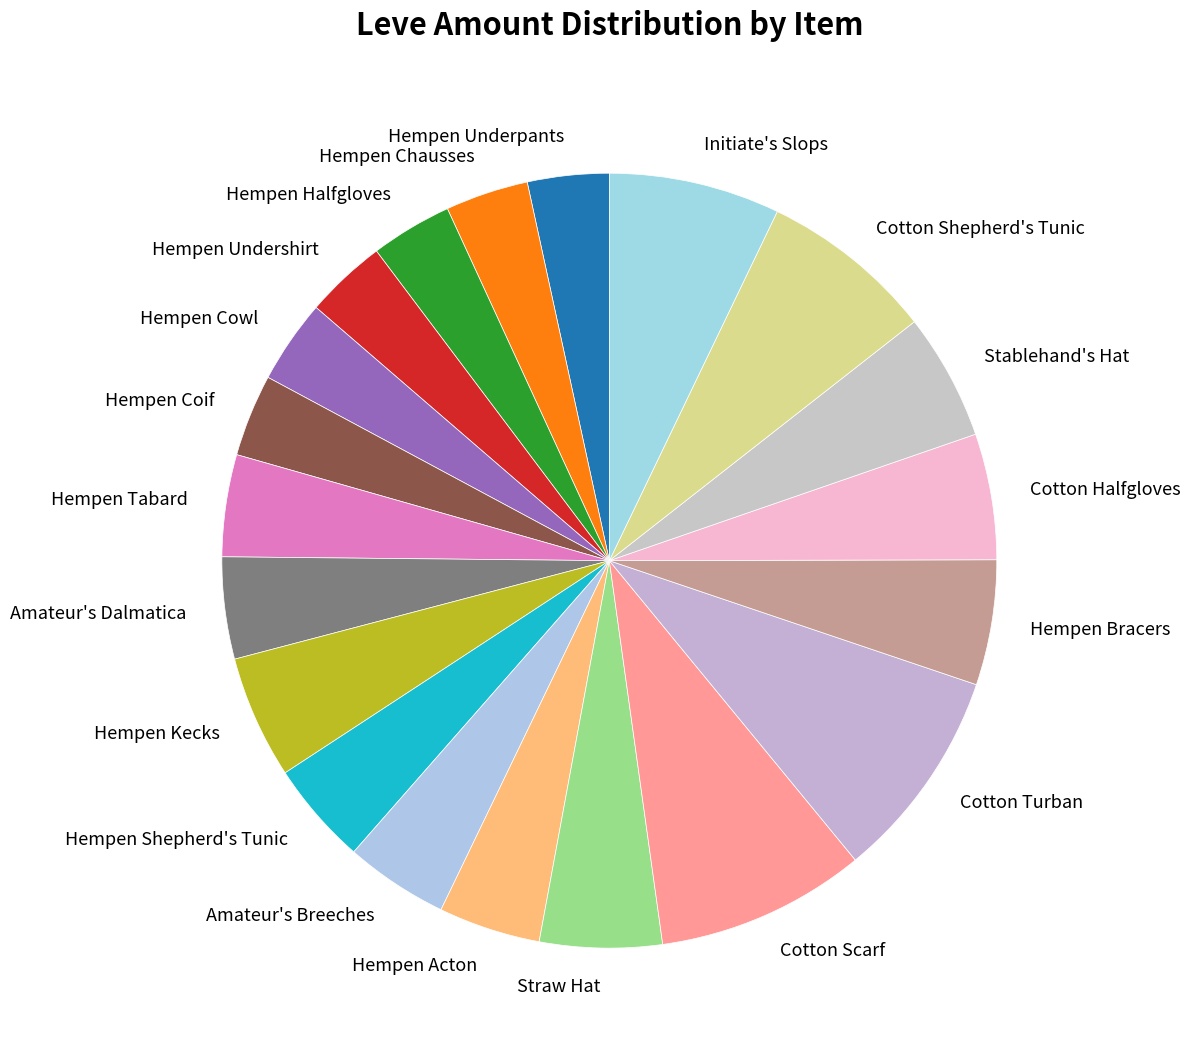

Count the number of slices in the pie.

20